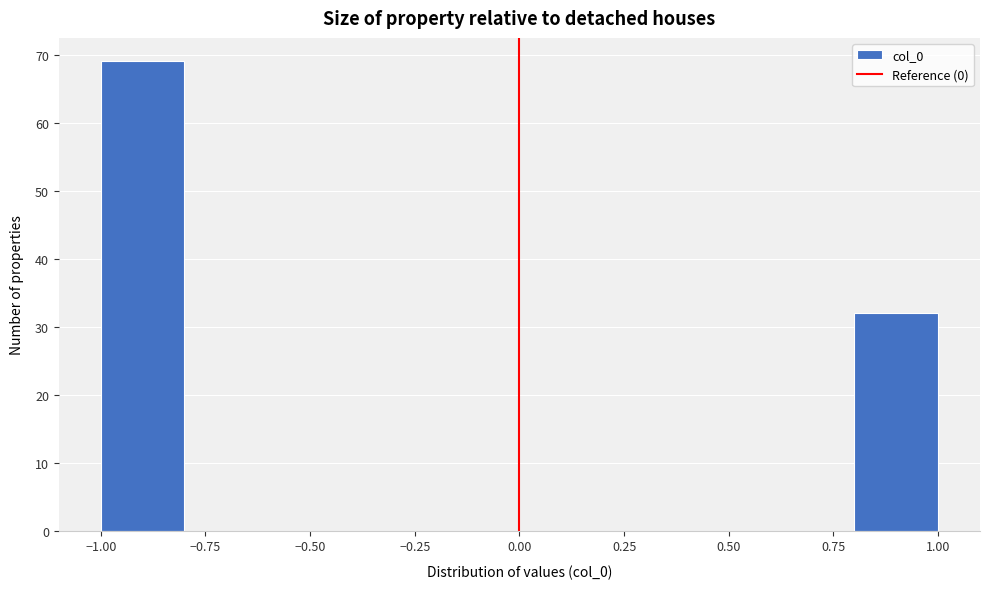

Reading left to right, transcribe this chart: for each bar, give the range it covers on the x-axis and its height. The values are not printed on the chart, so give them approximately, as read against the axis.

-1.0 to -0.8: 69
-0.8 to -0.6: 0
-0.6 to -0.4: 0
-0.4 to -0.2: 0
-0.2 to 0.0: 0
0.0 to 0.2: 0
0.2 to 0.4: 0
0.4 to 0.6: 0
0.6 to 0.8: 0
0.8 to 1.0: 32